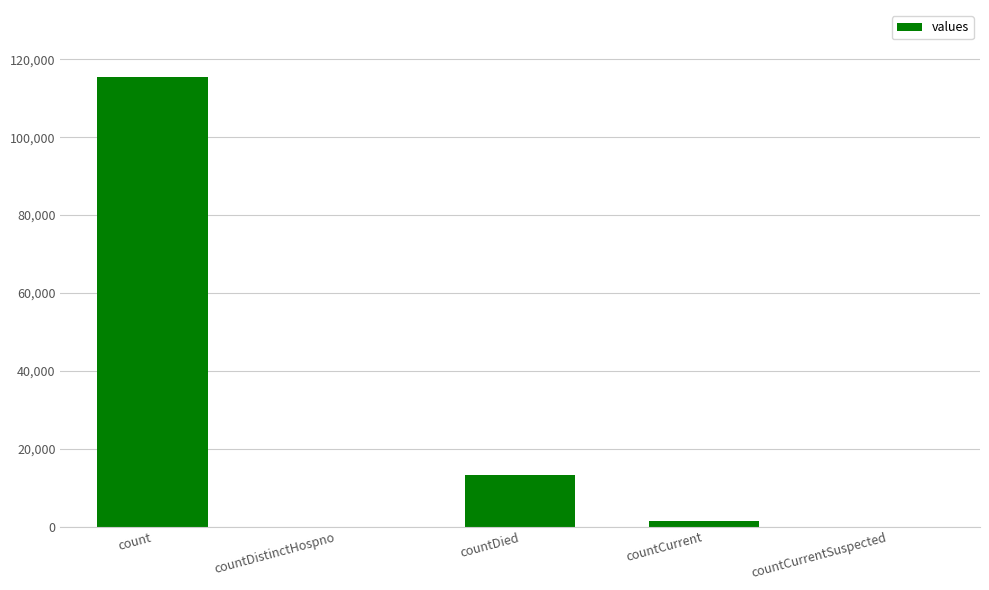

Are the bars horizontal?

No